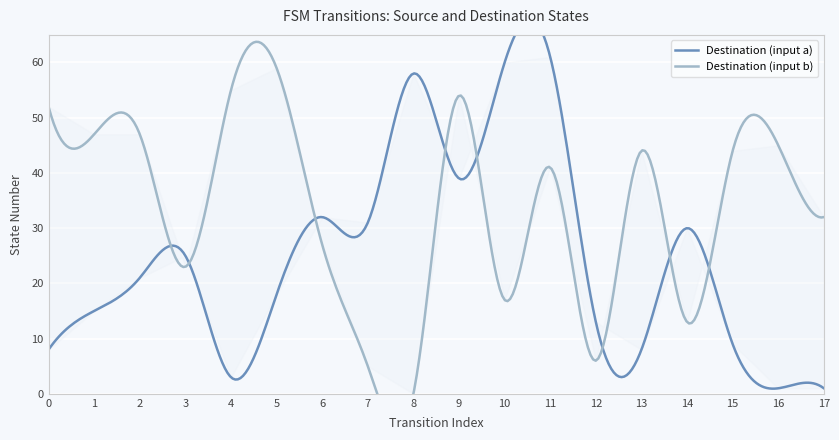

True or false: destination_state has more than 0 points higher than both neighbors.

True